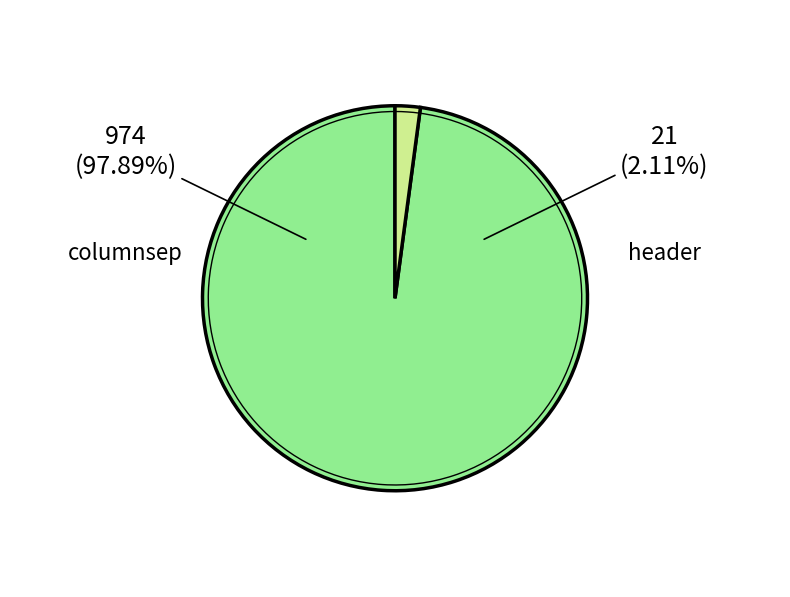

What is the largest slice in the pie chart?

columnsep